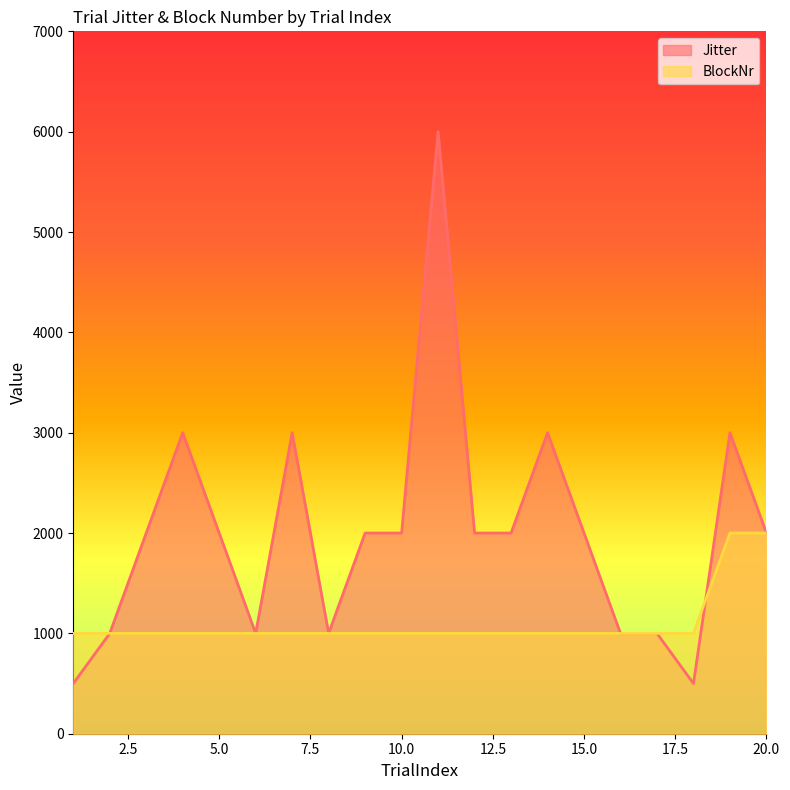

At which label is BlockNr closest to 1500?

1